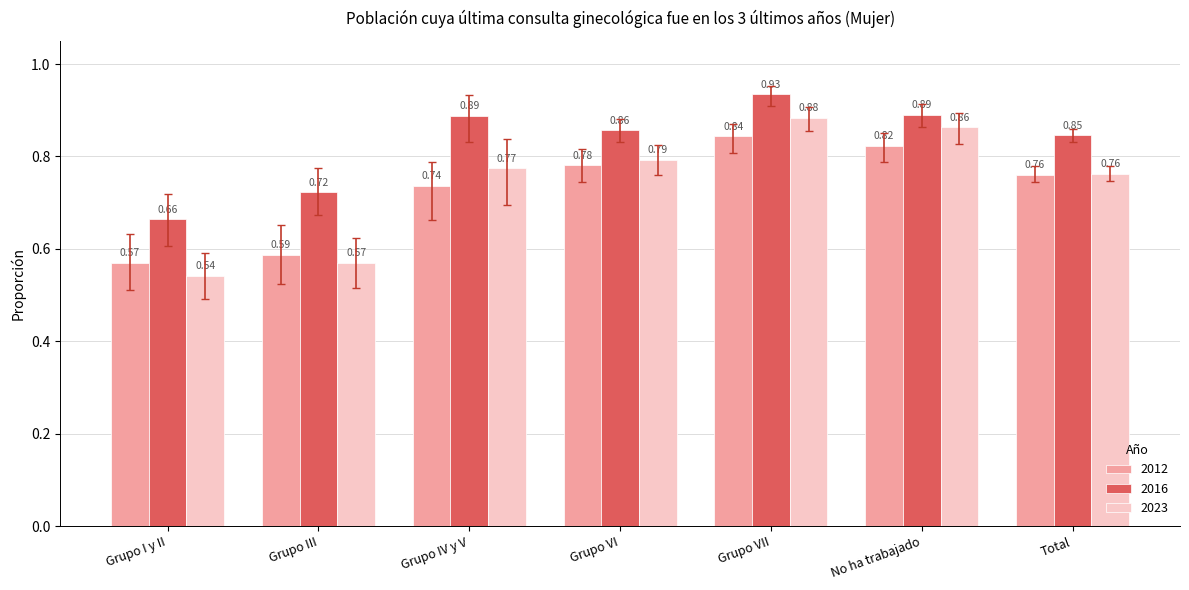

What is the difference between the 2023 values at Grupo I y II and Grupo VI?

0.3